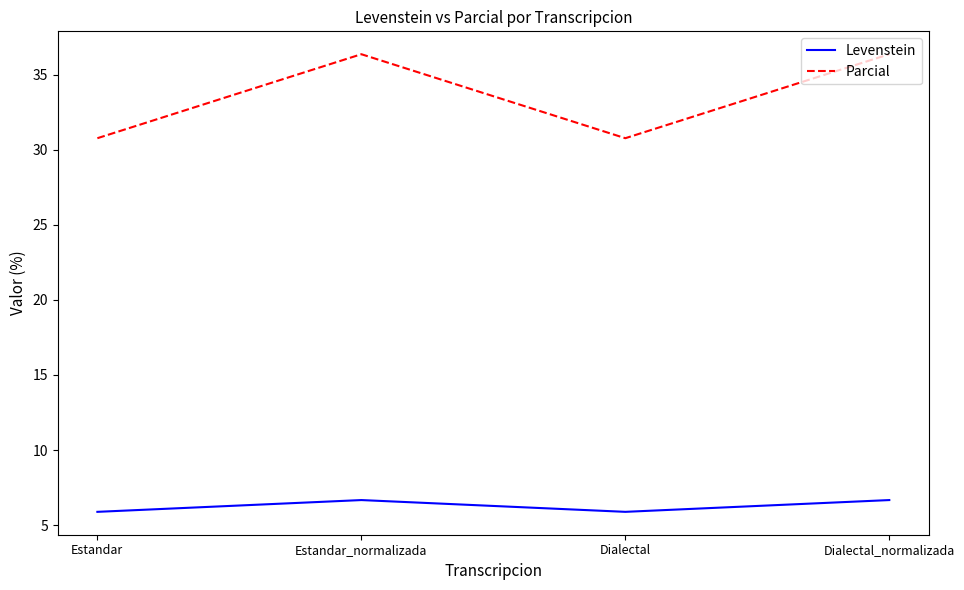

True or false: Parcial and Levenstein cross at least once.

False